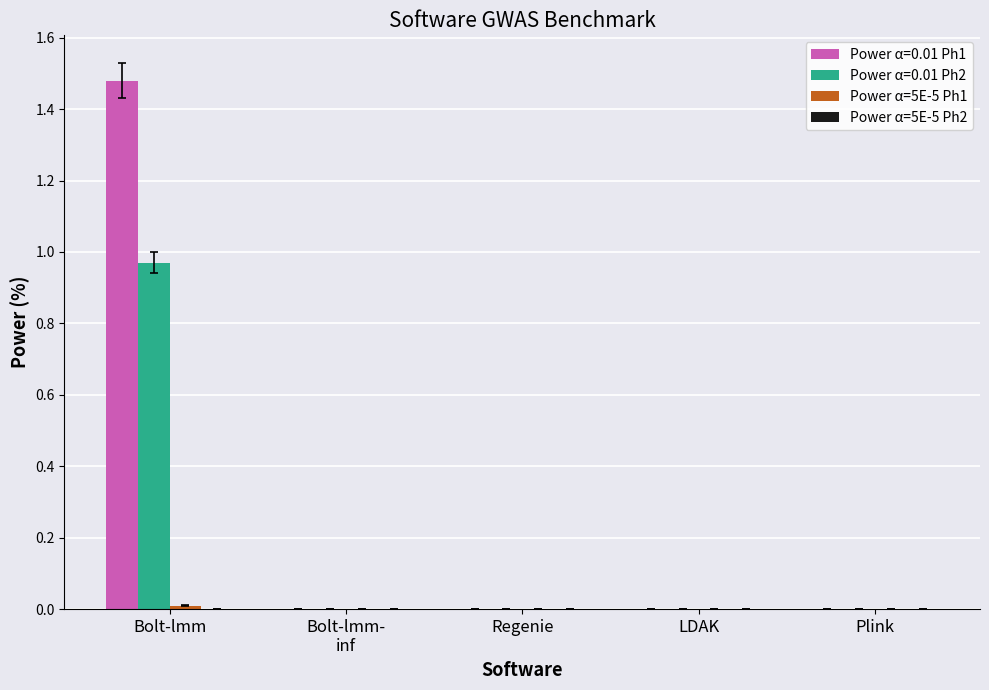

Which series has the widest spread of values?

Power α=0.01 Ph1